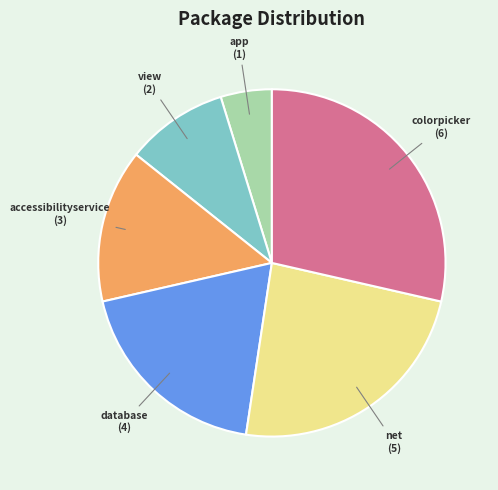

How many slices are in this pie chart?

6